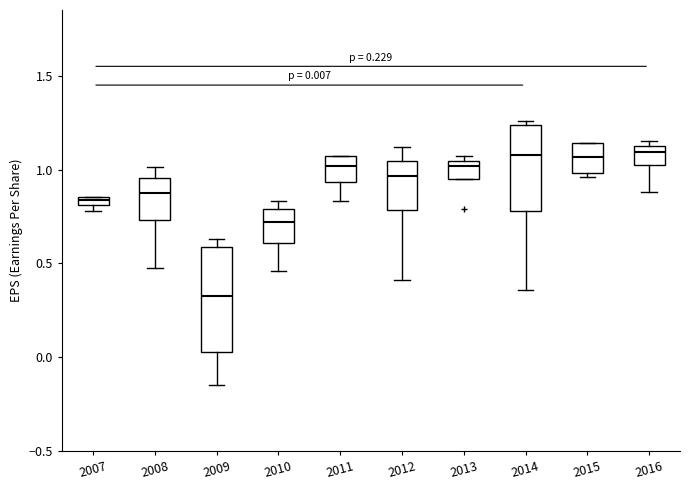

Comparing the boxes themselves (not the whiskers), which one is the tallest?

2009